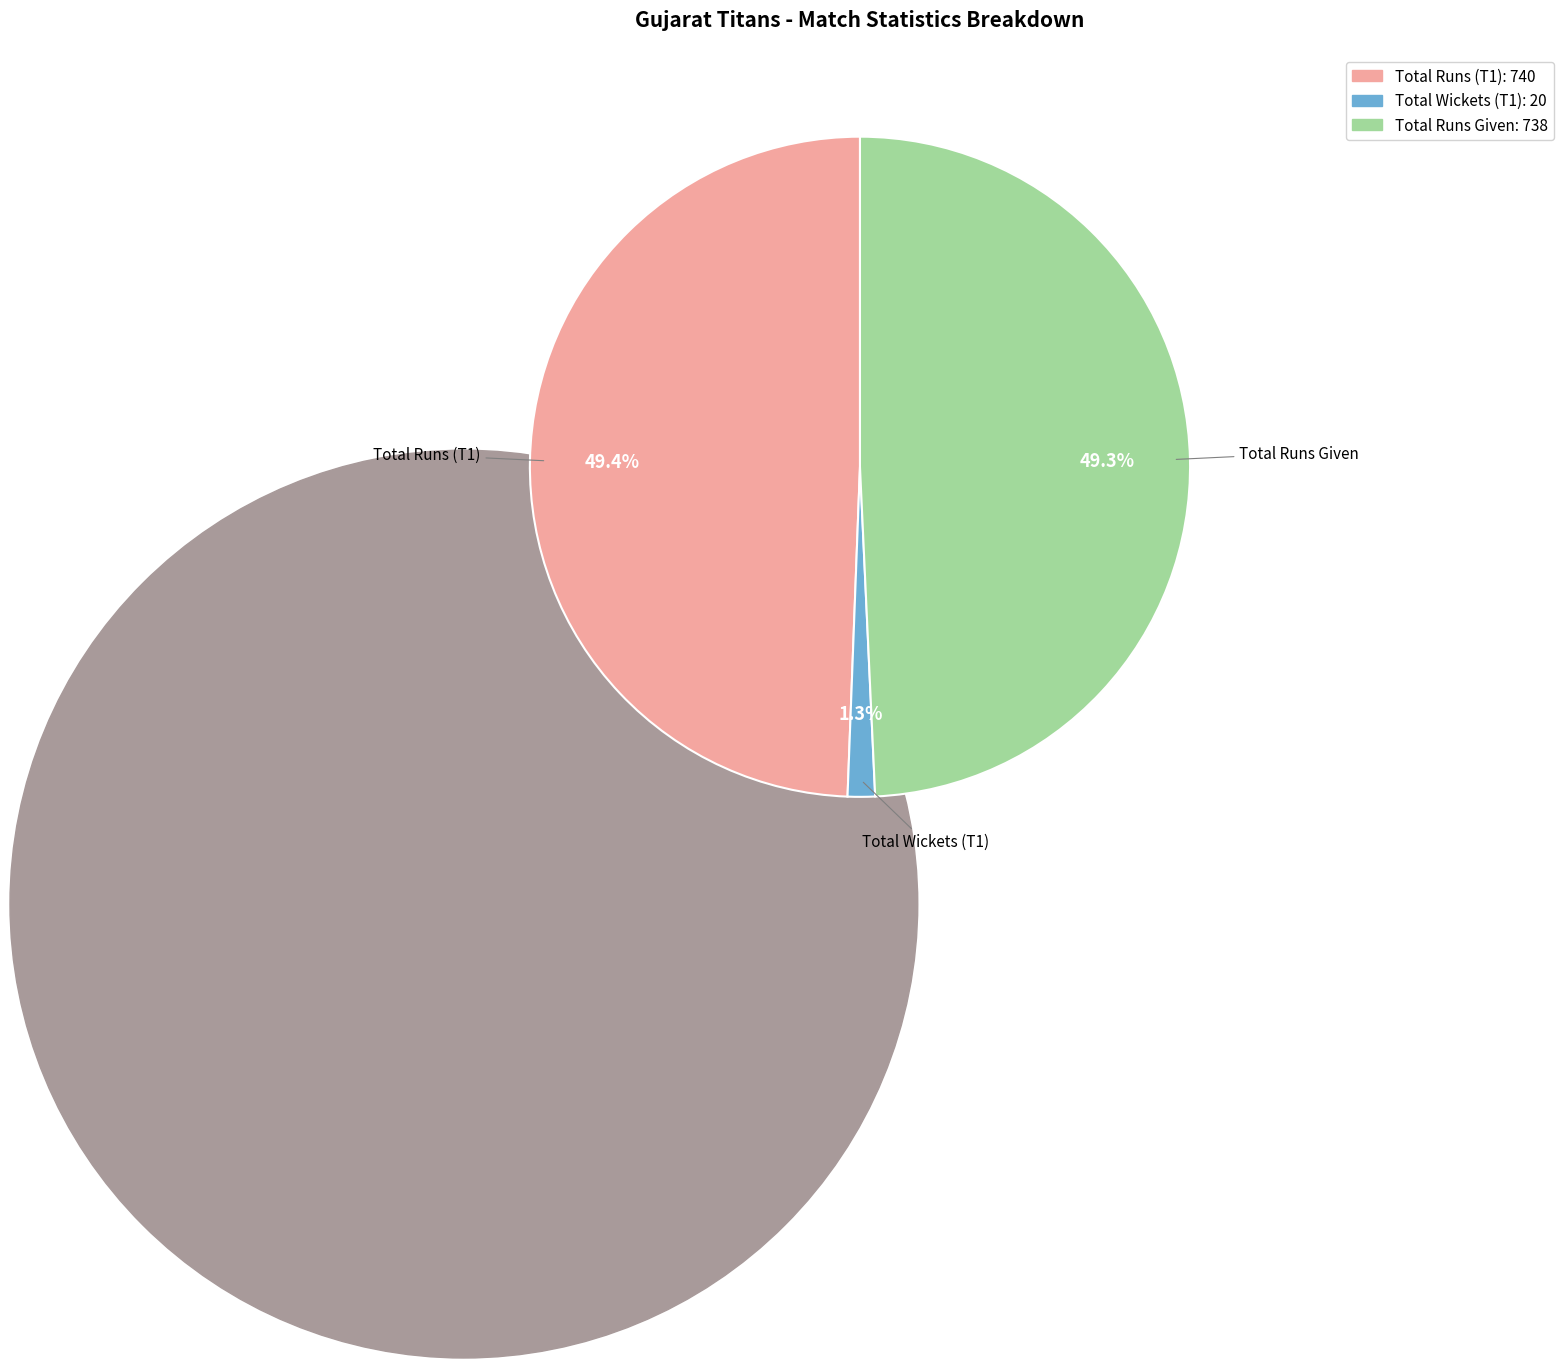

What percentage is NOT represented by Total Runs Given?

50.7%